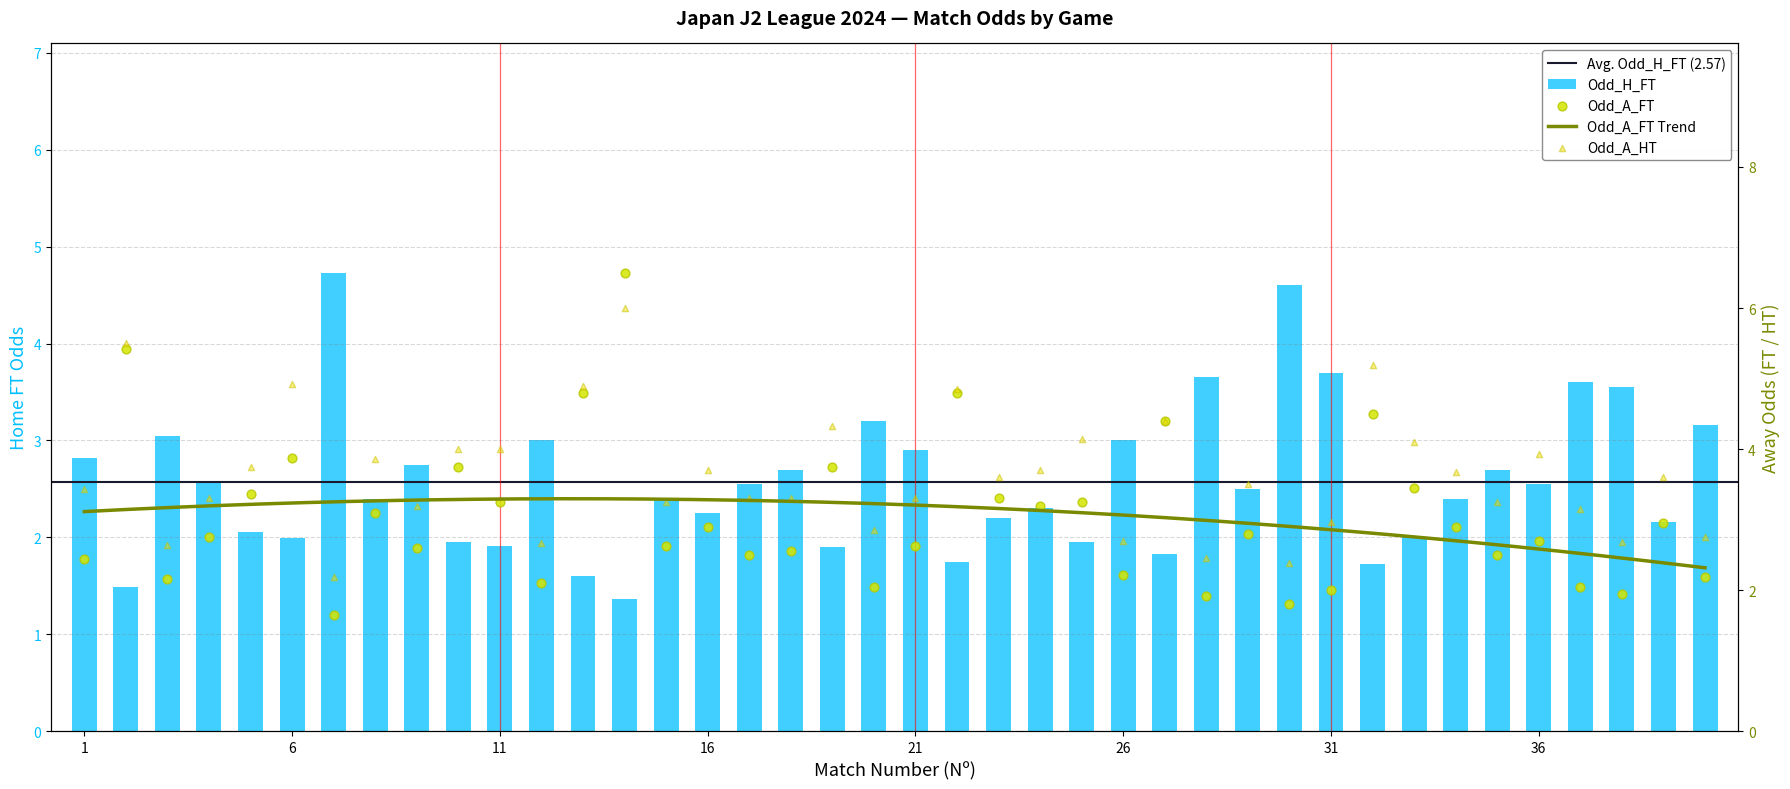

Which series contains the lowest Y value?

Odd_H_FT